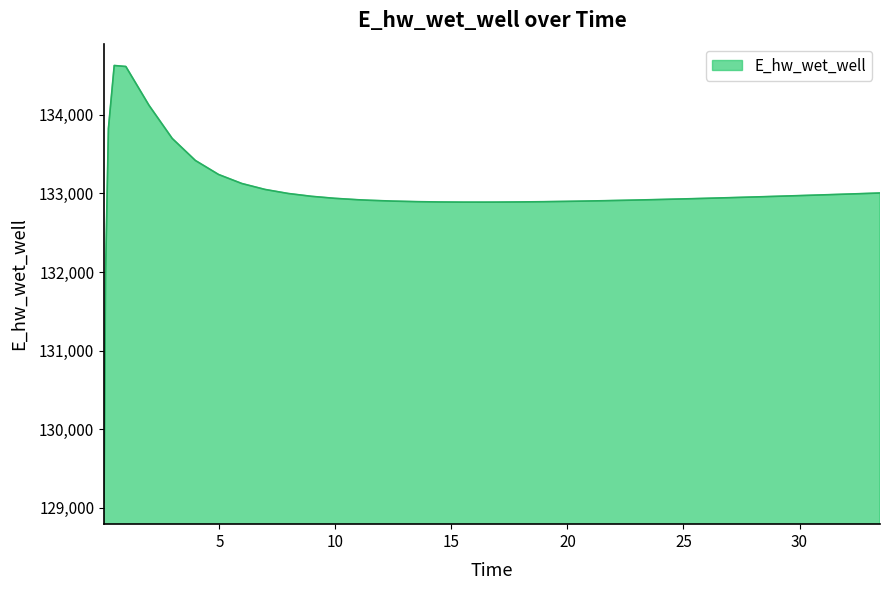

Count the number of categories in the chart.

40